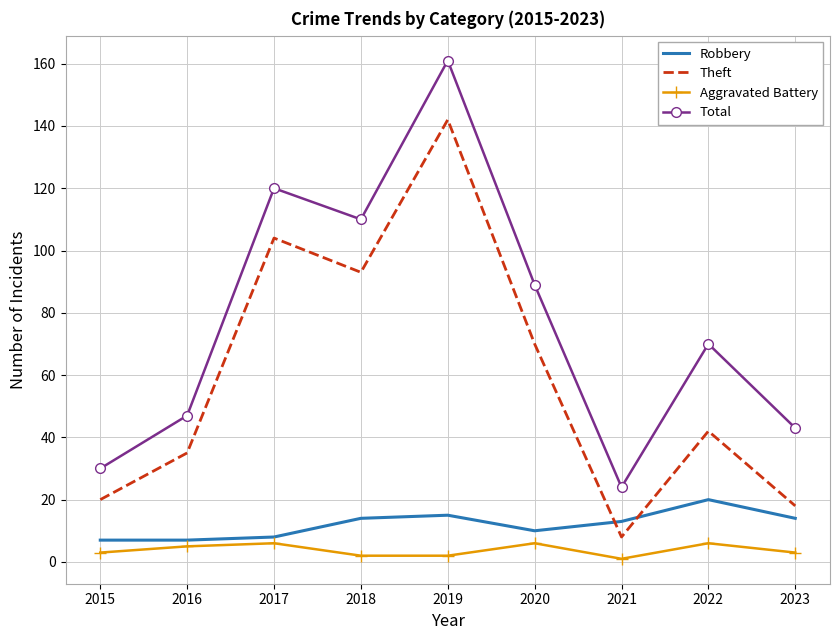

How many interior local valleys does the Total series have?

2